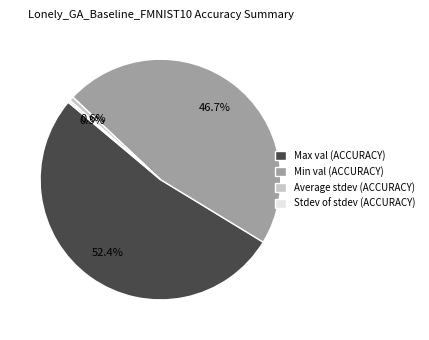

To the nearest percent, what is the average slice percentage?

25%